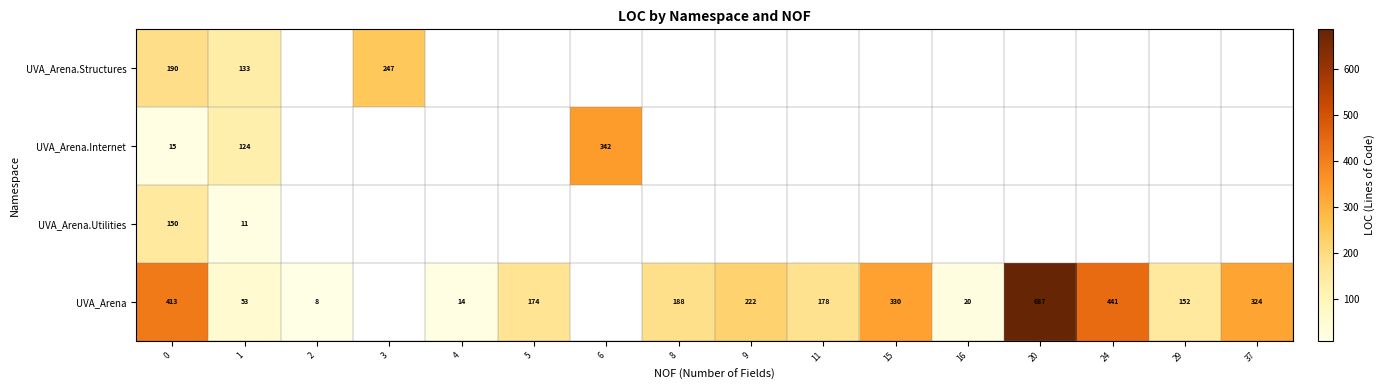

How many categories are shown in the chart?

16